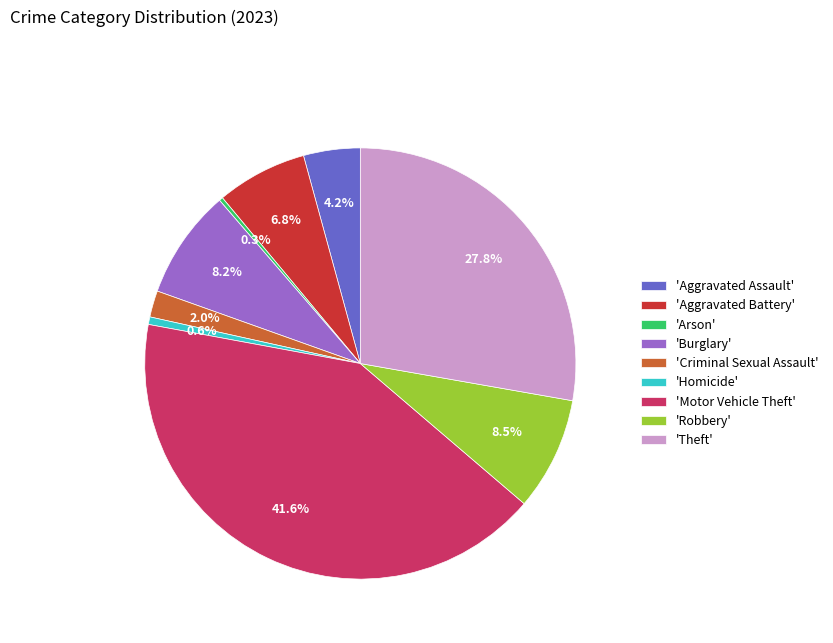

What is the largest slice in the pie chart?

'Motor Vehicle Theft'